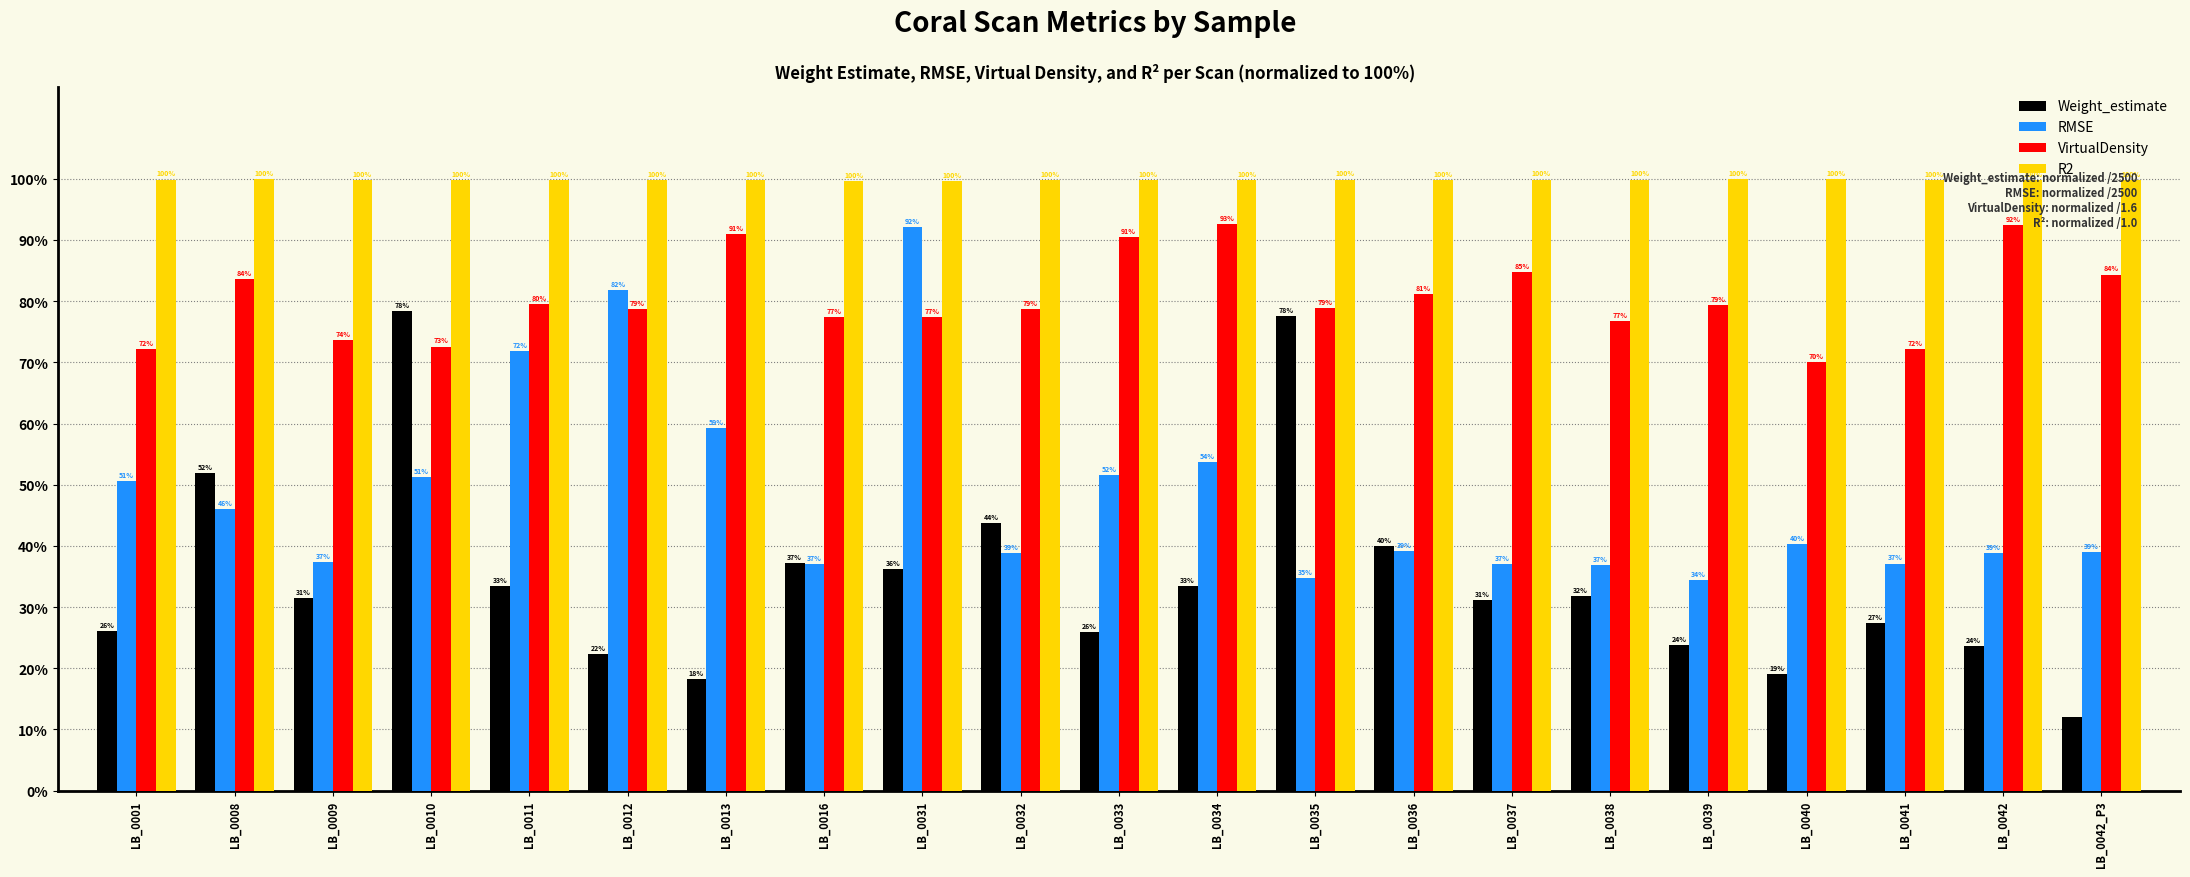

What is the difference between the maximum and second lowest values in the Weight_estimate series?

60.2